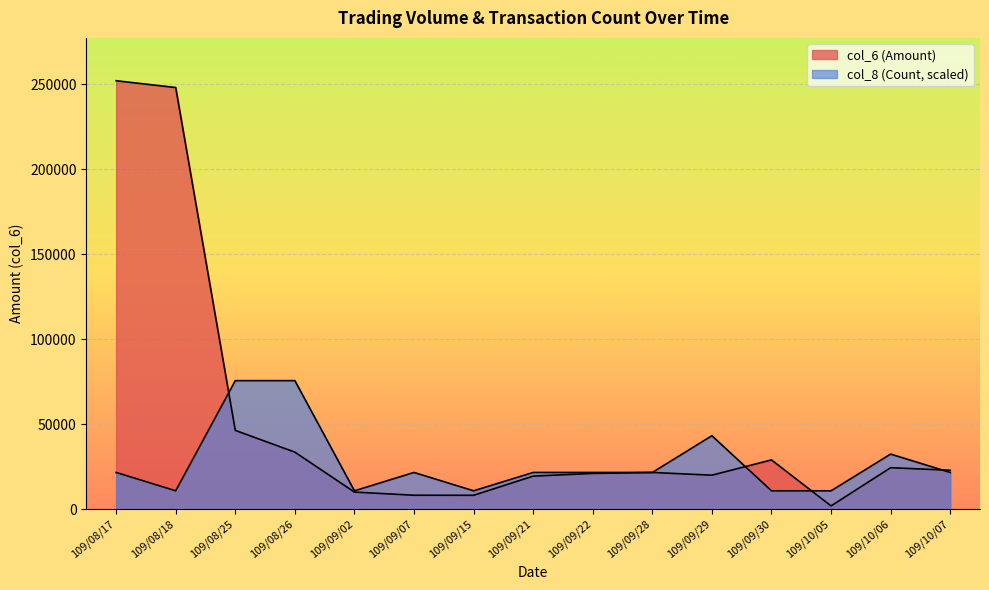

List the series in order of their peak value, lowest first.

col_8 (Count), col_6 (Amount)